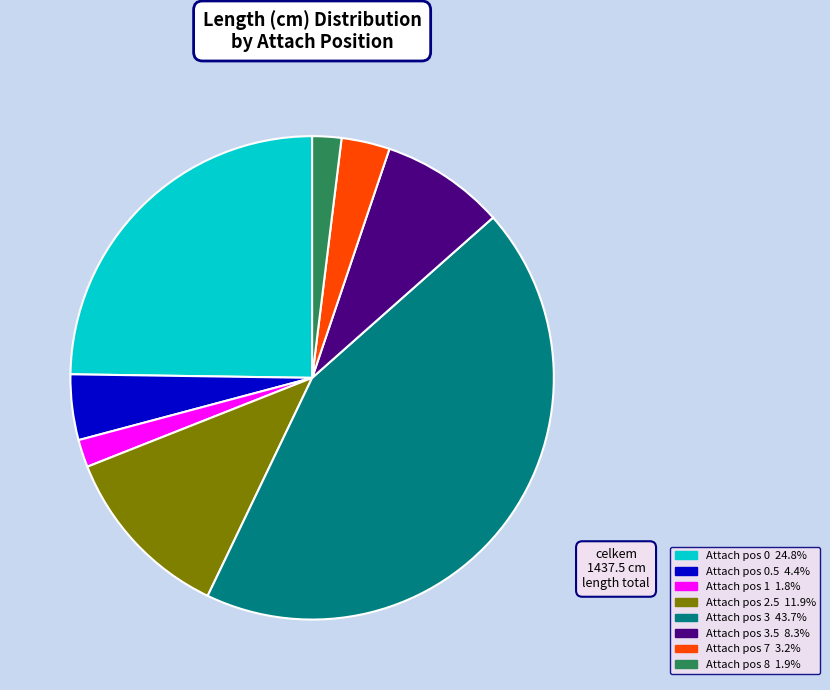

Count the number of slices in the pie.

8